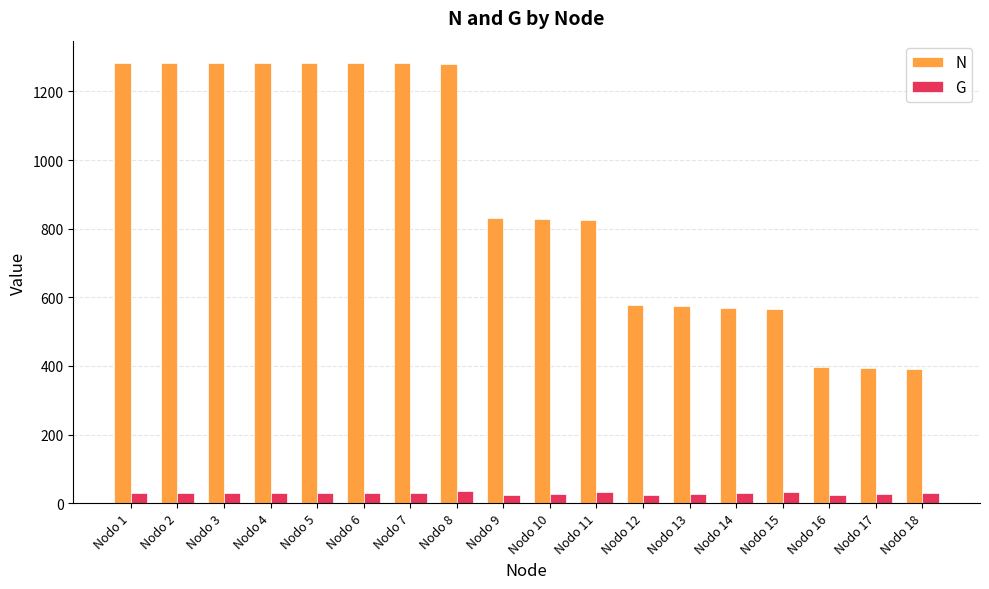

What is the minimum value for N?

390.4